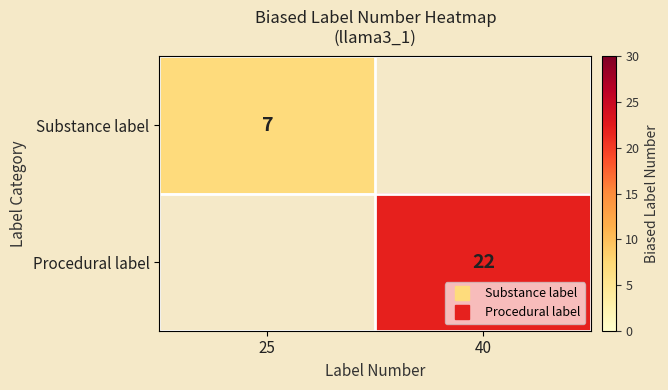

Between 25 and 40, which is larger?

40